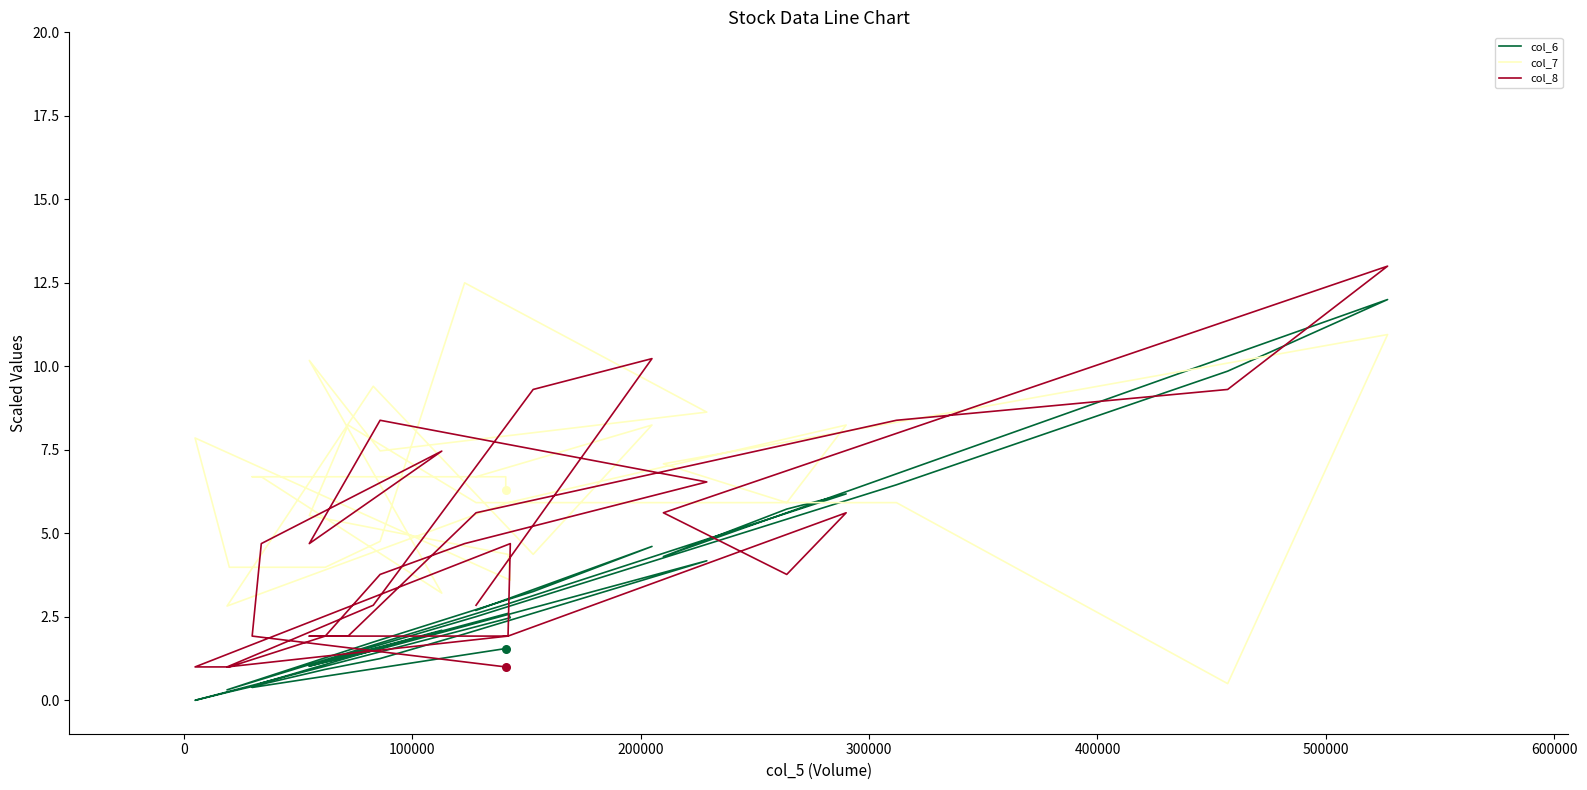

At how many categories does at least one series exceed 0?

30